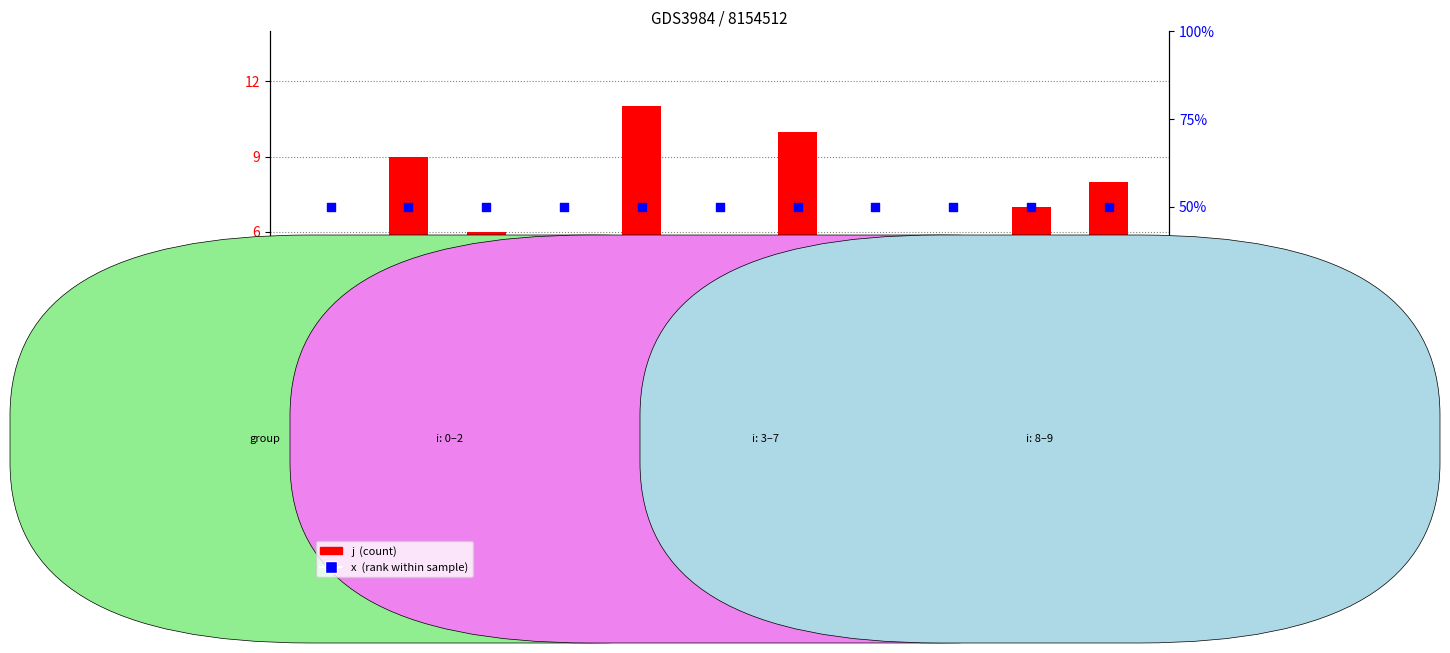

At how many categories does at least one series exceed 25?

11